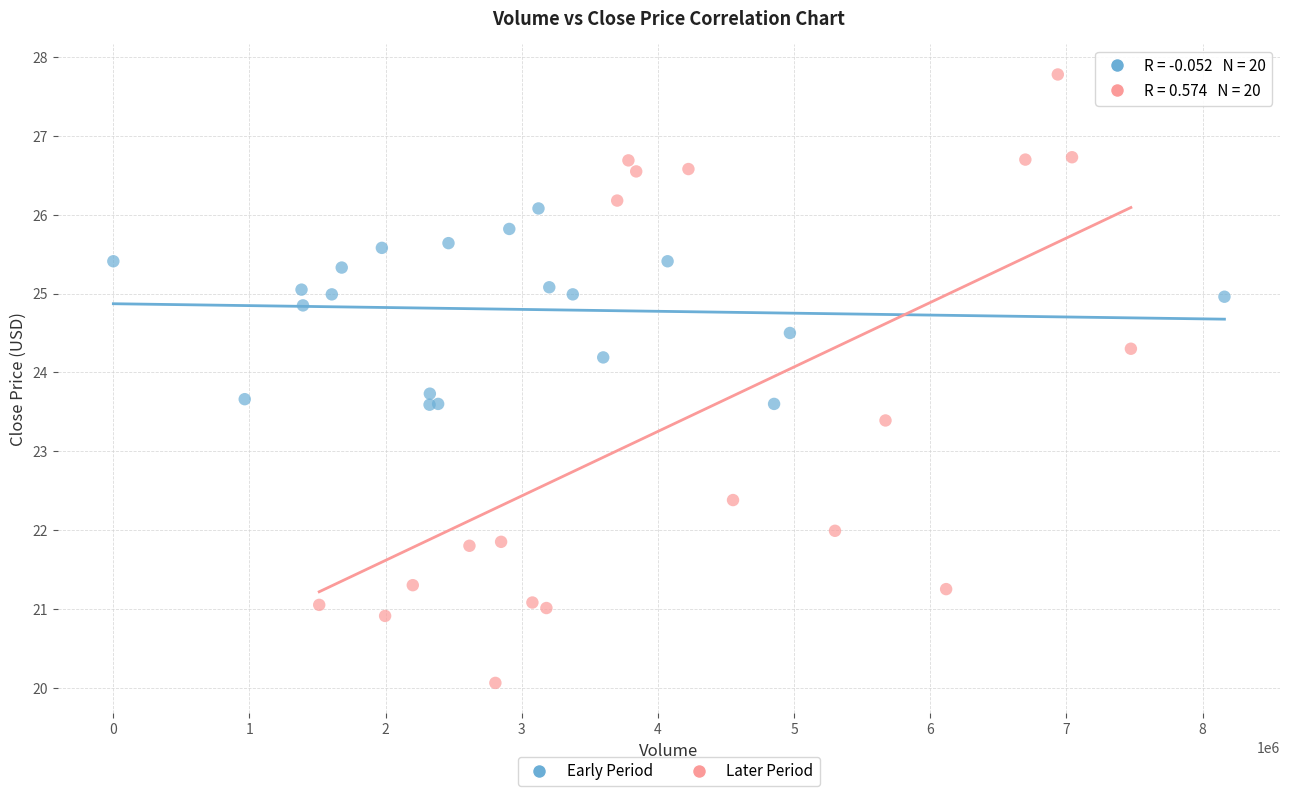

Which series contains the highest Y value?

Later Period